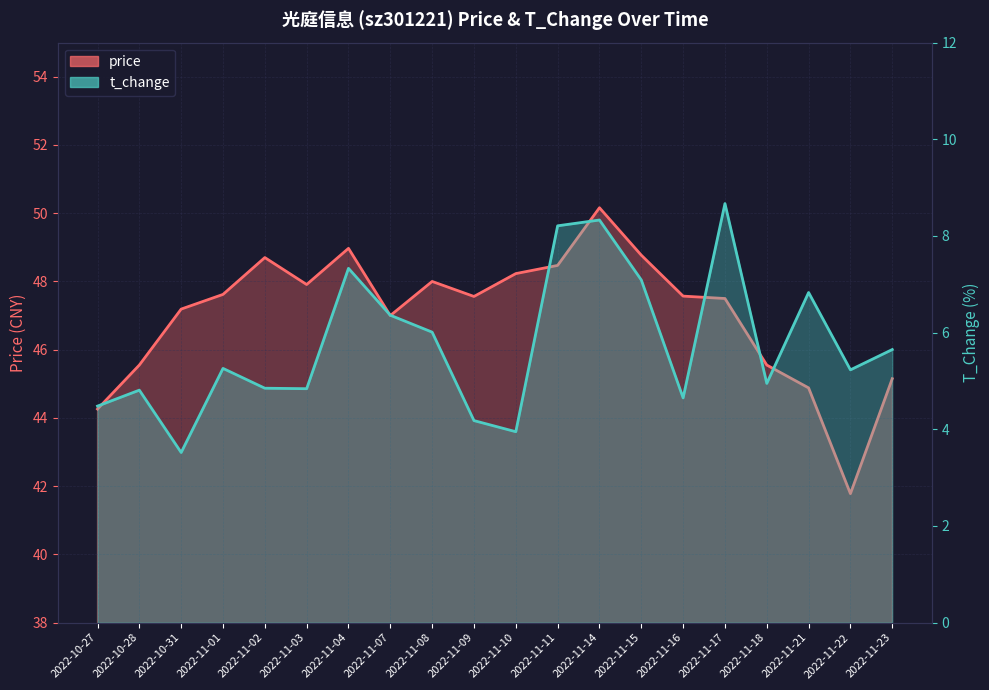

How many lines are shown in the chart?

2